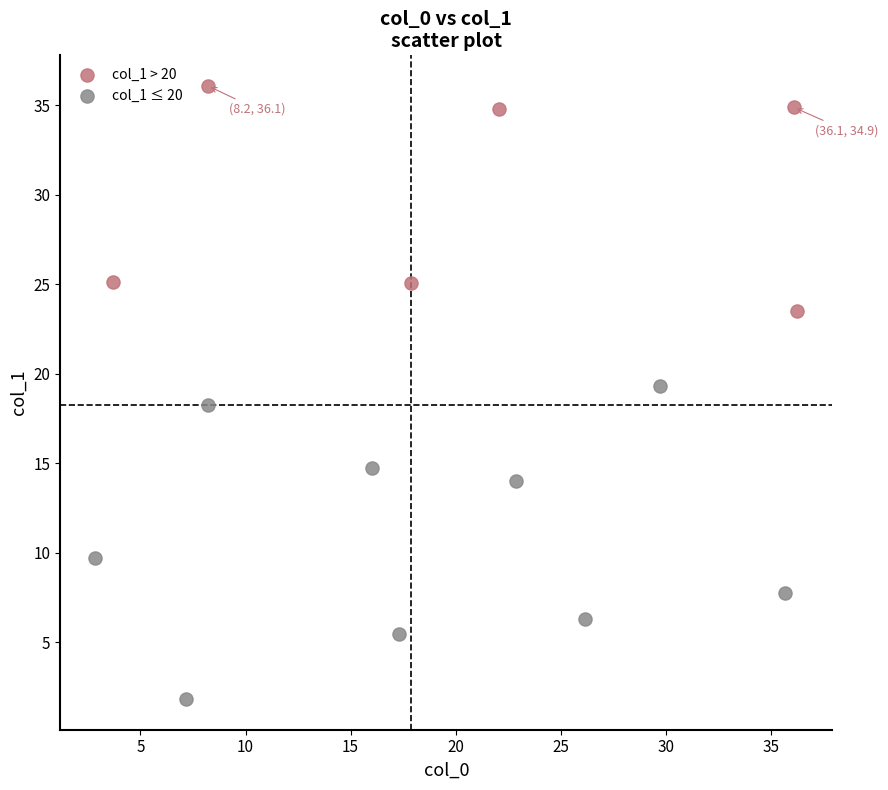

What are all the series names shown in the legend?

col_1 > 20, col_1 ≤ 20